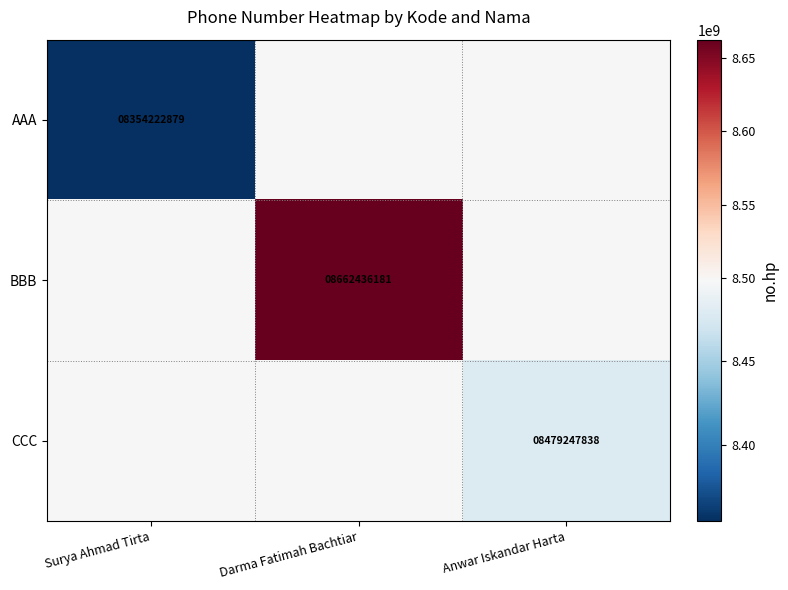

Is the value of CCC at Surya Ahmad Tirta greater than the value of BBB at Surya Ahmad Tirta?

No